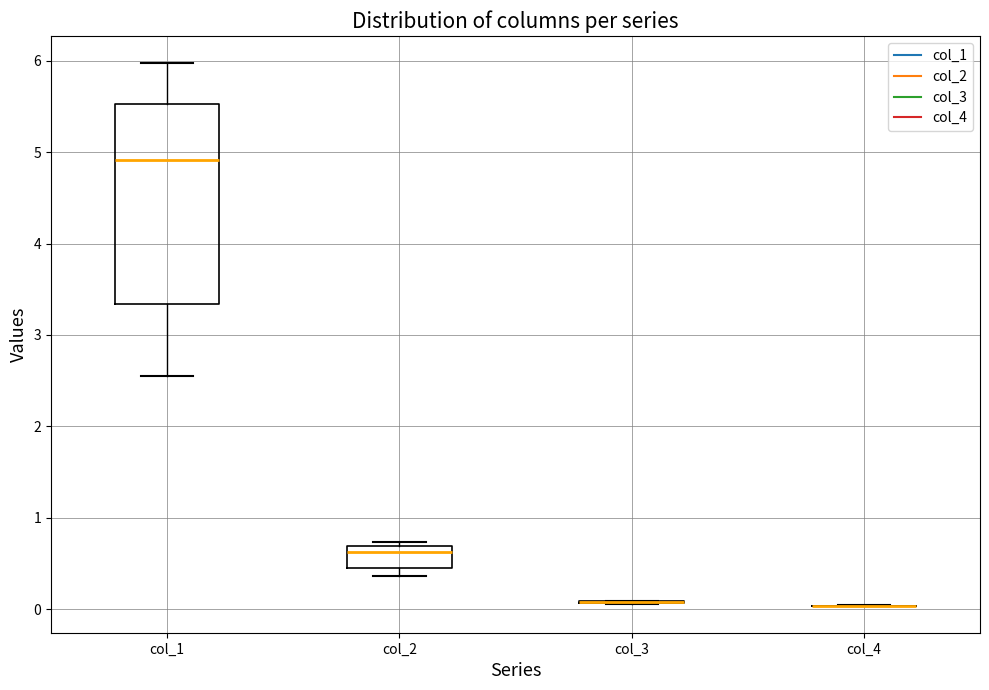

Comparing the boxes themselves (not the whiskers), which one is the tallest?

col_1